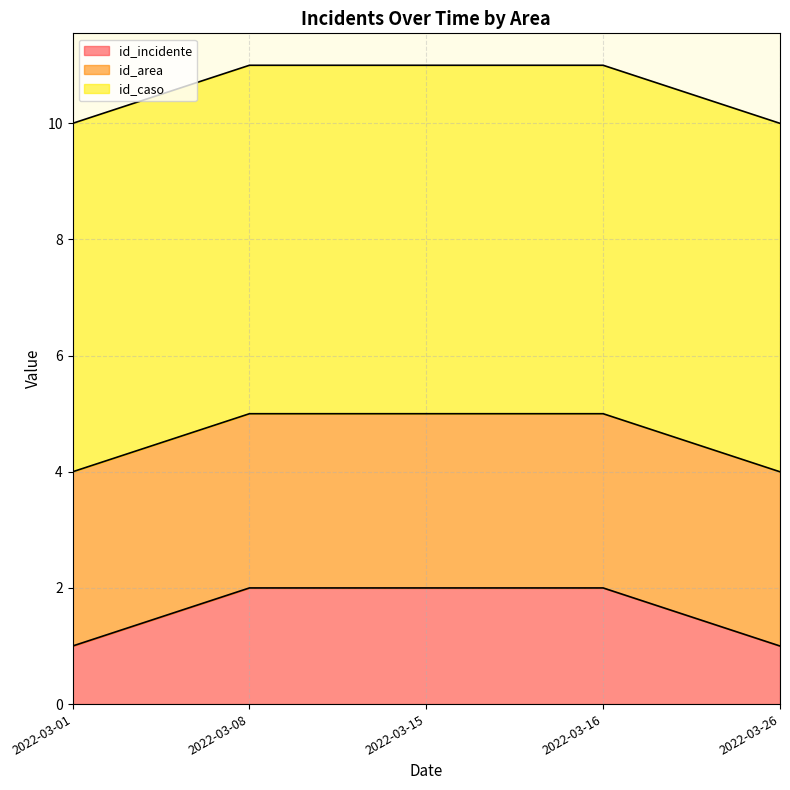

What is the value of the id_incidente point at the 5th from the left?

1